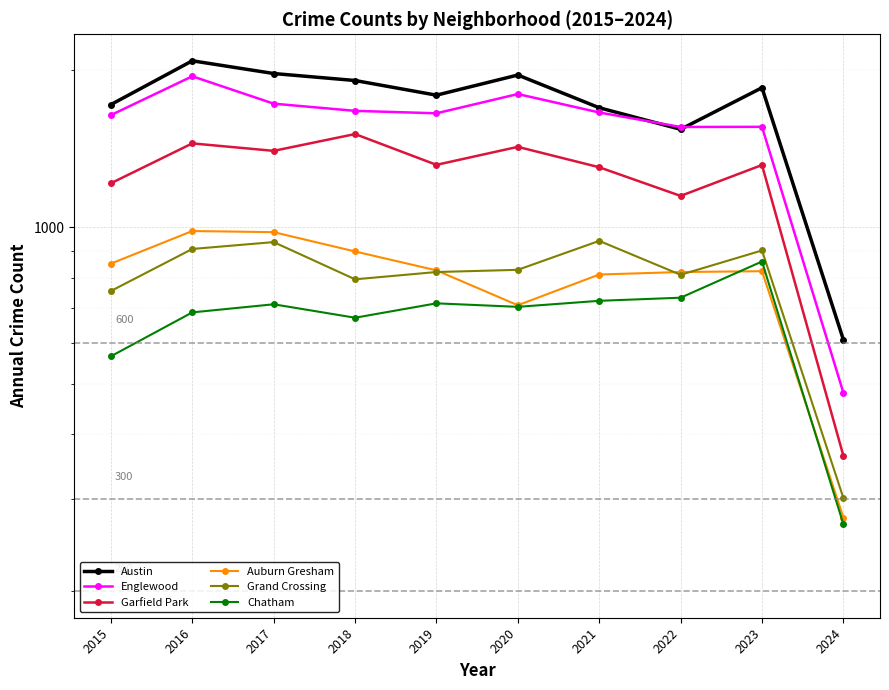

Which series has the largest range (max minus min)?

Austin